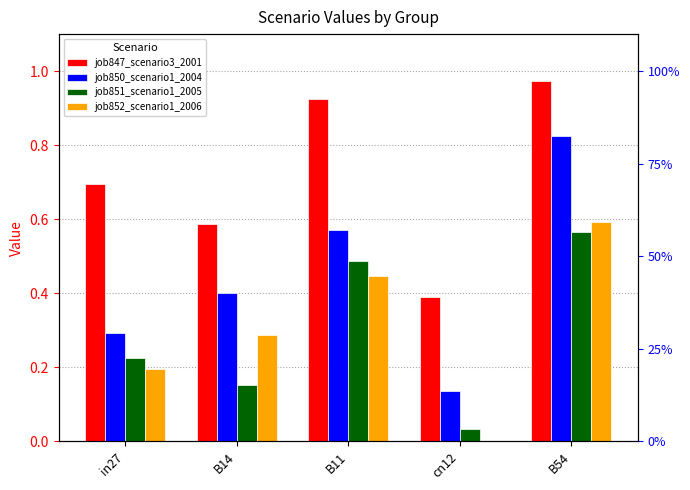

What is the label of the 1st bar from the left?

in27